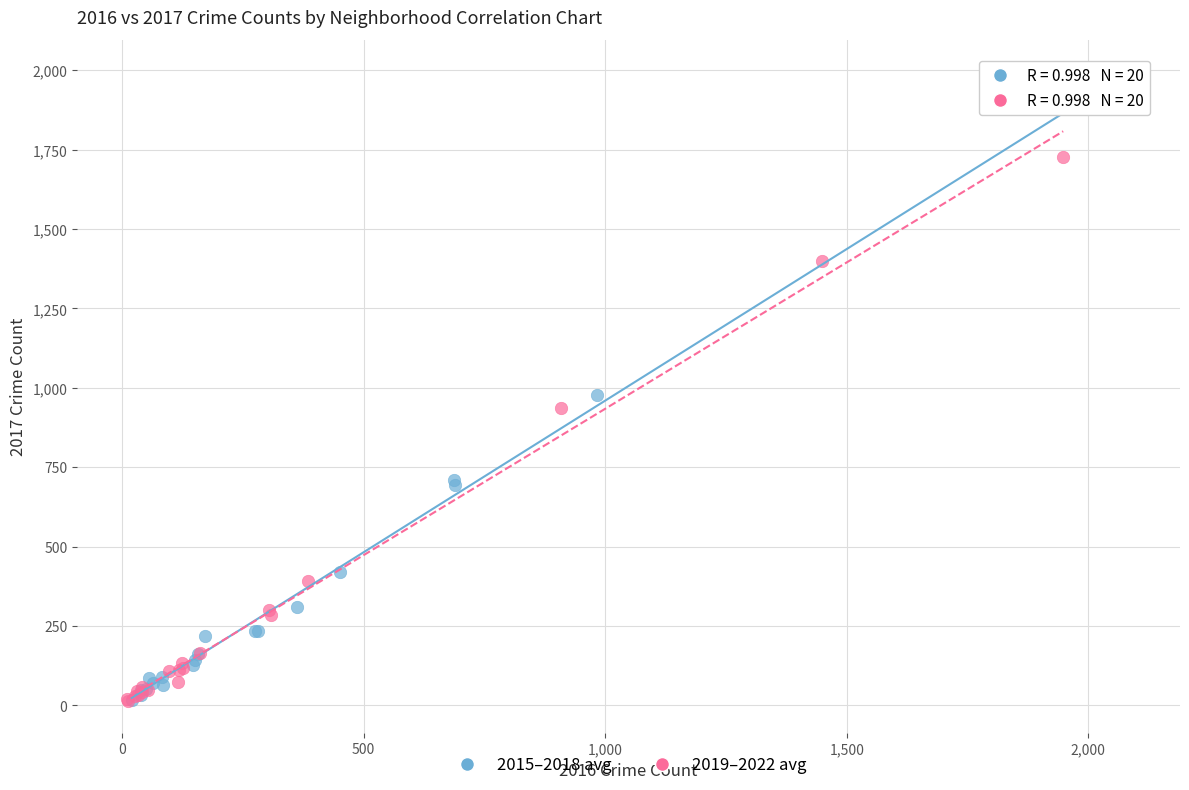

What are all the series names shown in the legend?

2015–2018 avg, 2019–2022 avg